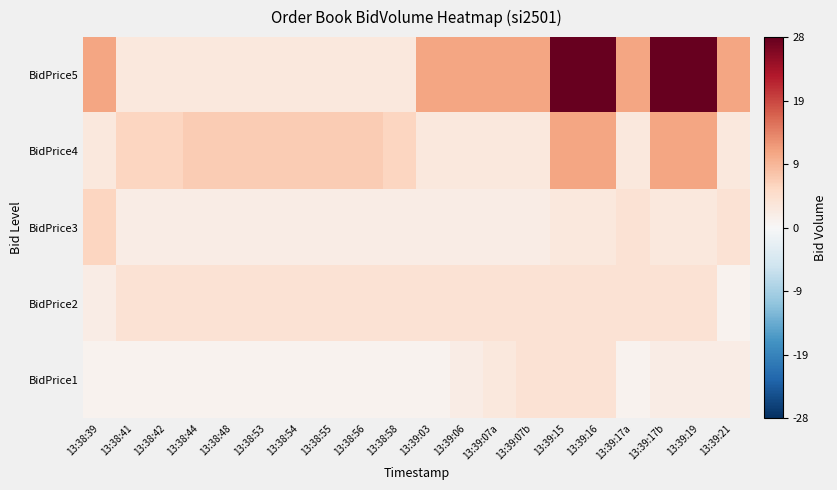

At 13:38:56, list the series in order from smallest to largest.

BidPrice1, BidPrice3, BidPrice5, BidPrice2, BidPrice4